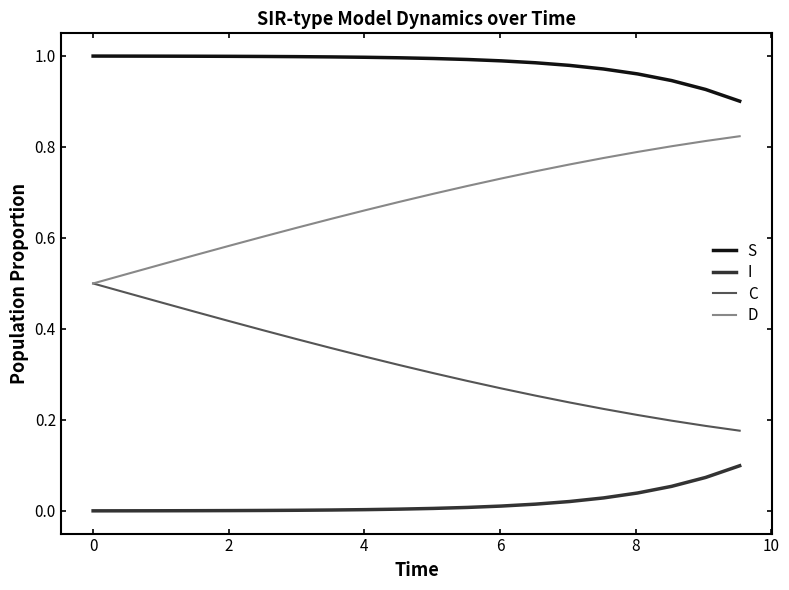

Which series has the largest total across all categories?

S